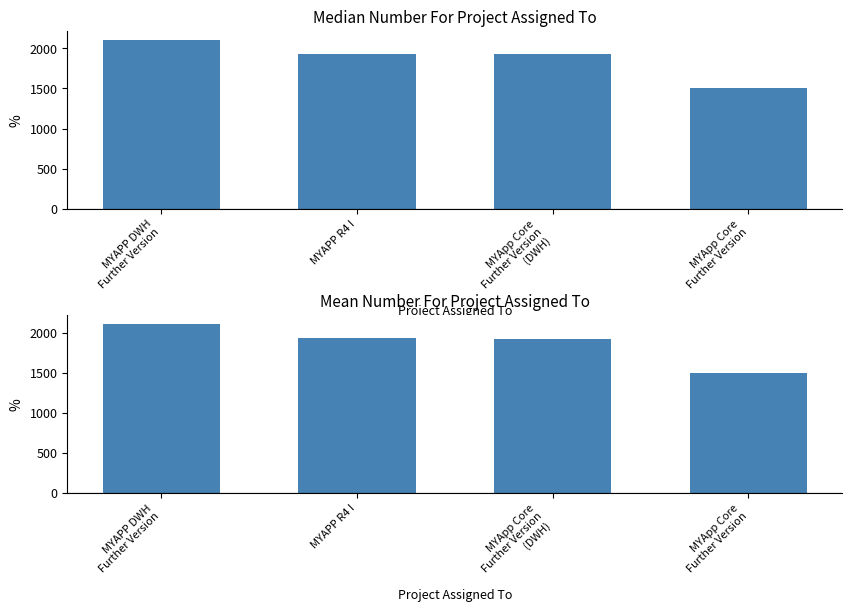

What is the label of the 2nd bar from the left?

MYAPP R4 I